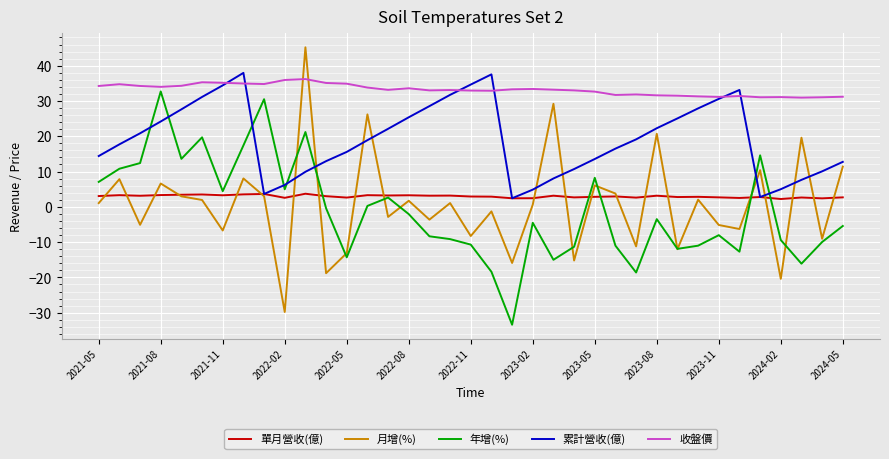

Which series has the largest range (max minus min)?

月增(%)